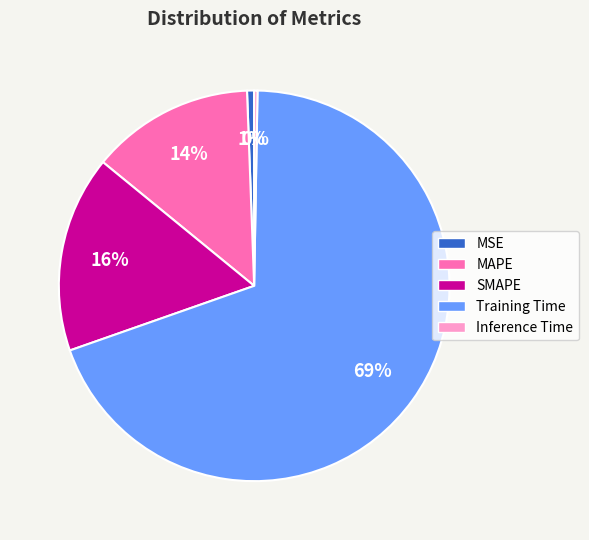

Which has a higher value, SMAPE or Training Time?

Training Time